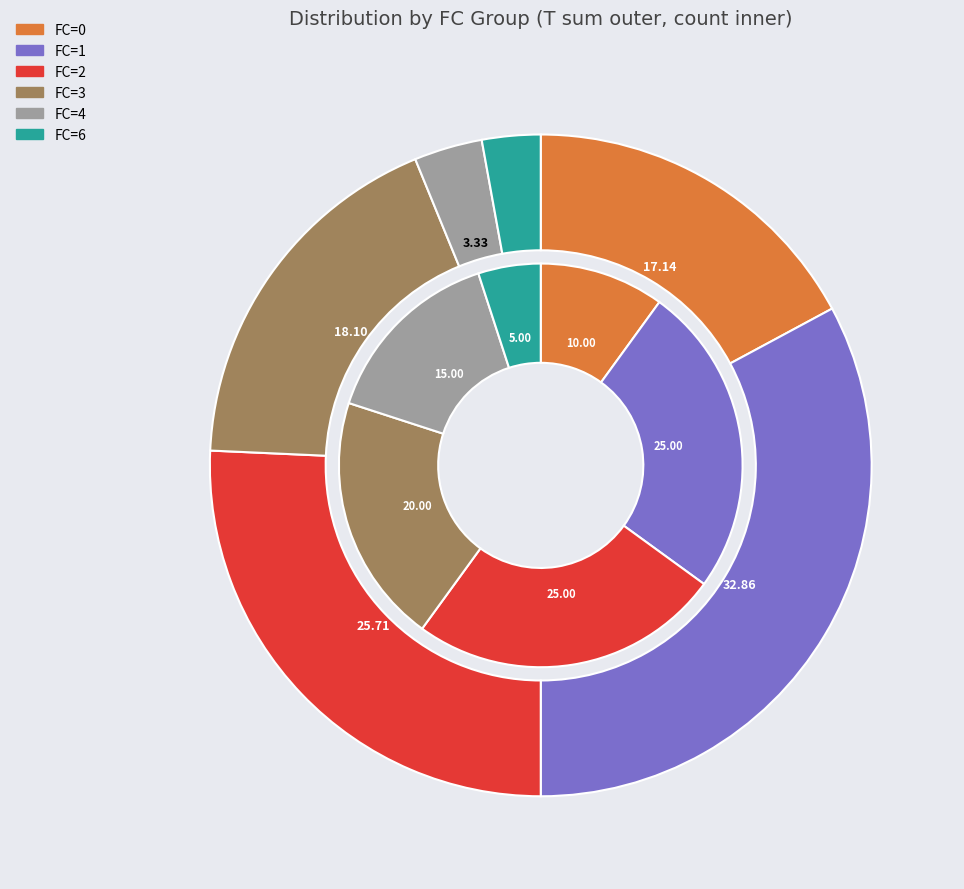

Which slice is the largest?

FC_1